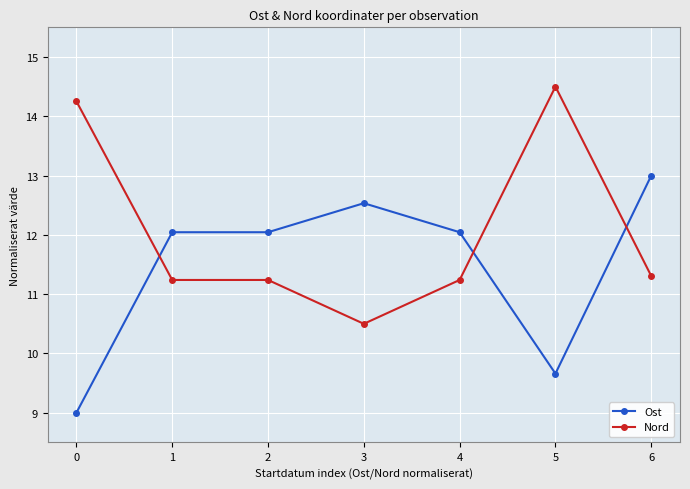

At which label does Ost reach its peak?

6